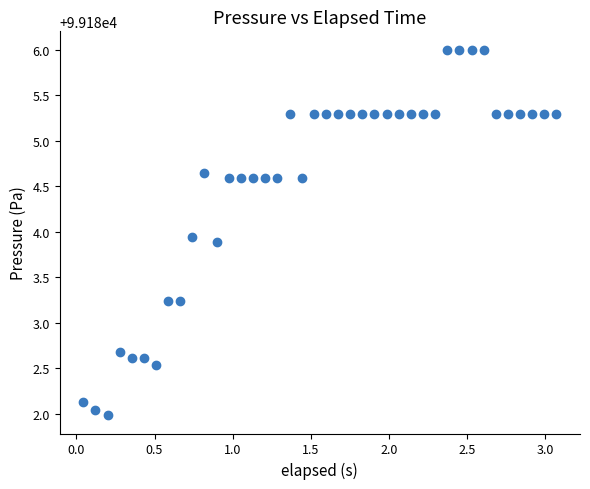

What is the range of Y values (max minus min)?

4.0